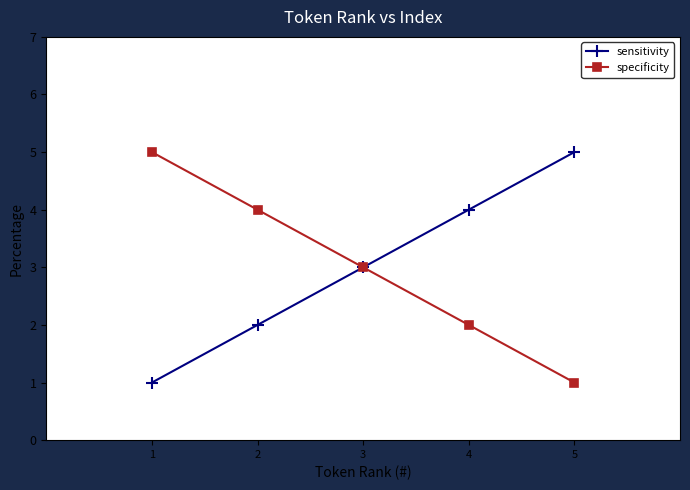

Reading right to left, transcribe all the data shown in this chart.

sensitivity: 5=5	4=4	3=3	2=2	1=1
specificity: 5=1	4=2	3=3	2=4	1=5